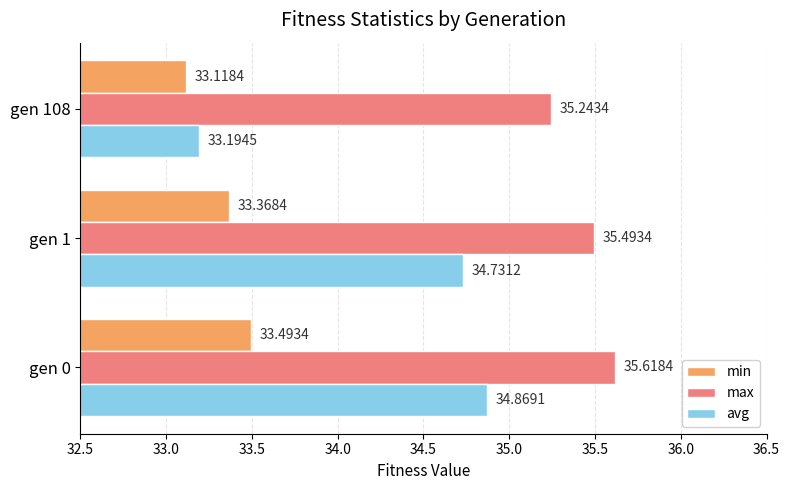

What is the average value of the min series?

33.3